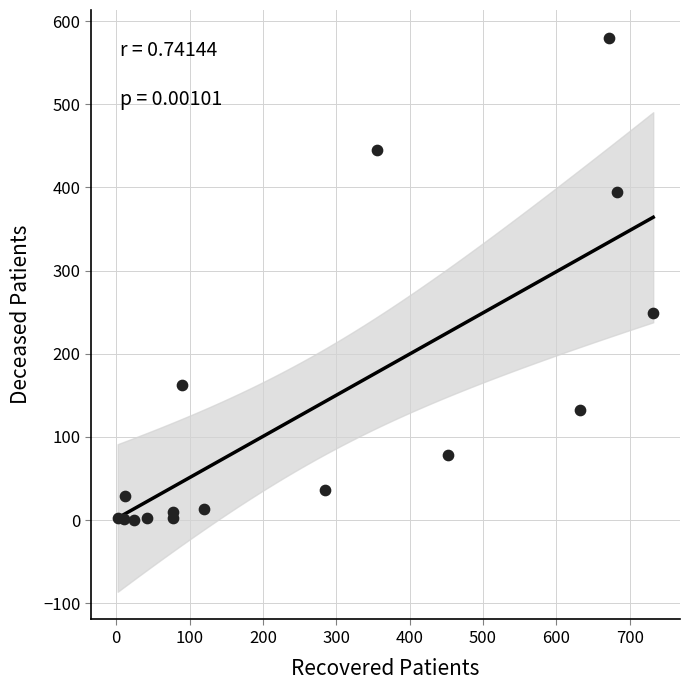

What Y value in the scatter plot is closest to 290?

249